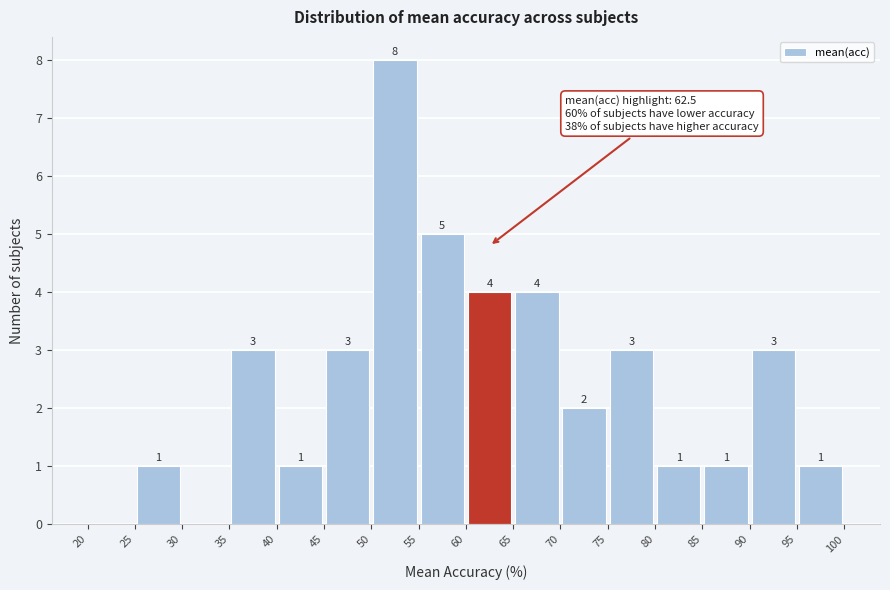

Which range on the x-axis has the tallest bar?

50 to 55